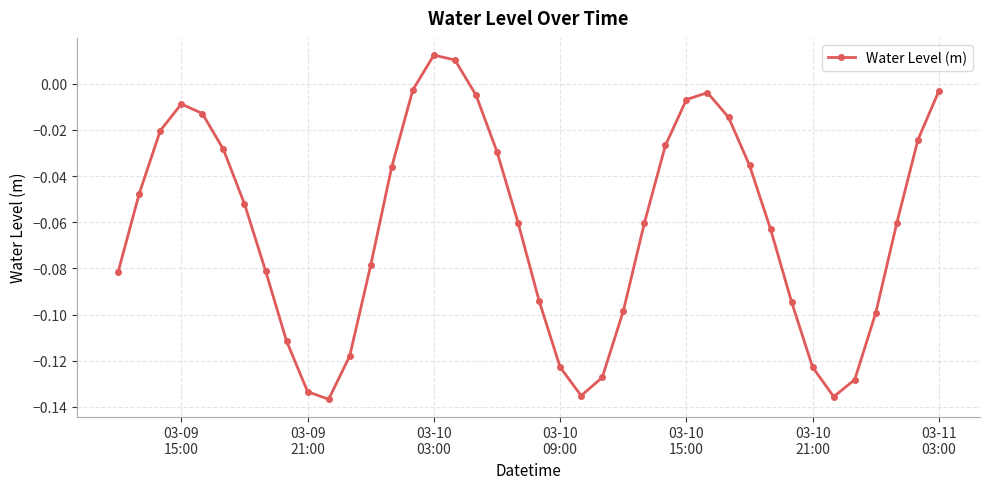

How many points are higher than both their immediate neighbors (excluding endpoints)?

3